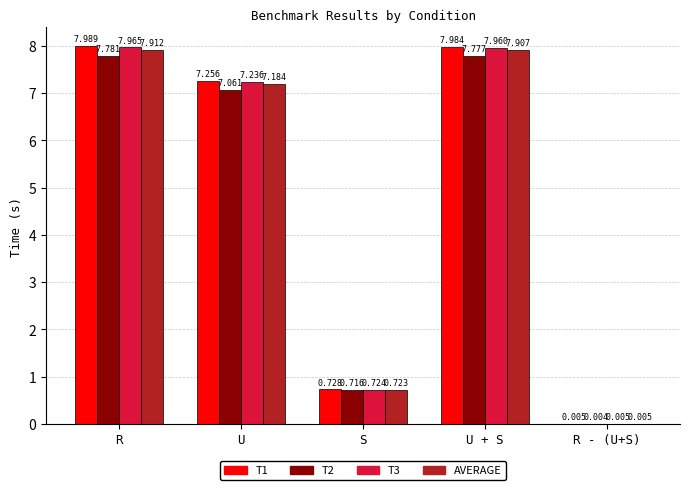

Is the value of T3 at S greater than the value of T2 at S?

Yes